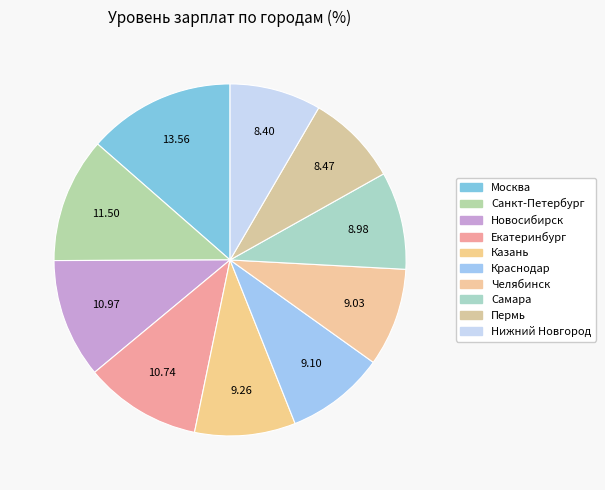

Count the number of slices in the pie.

10